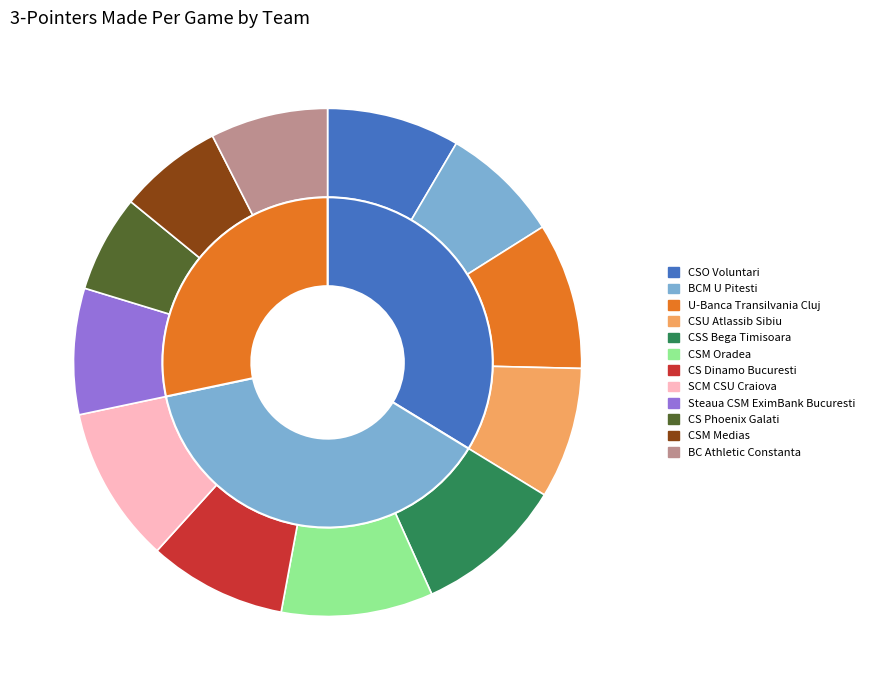

To the nearest percent, what is the difference between the largest and smallest slice percentages?

4%